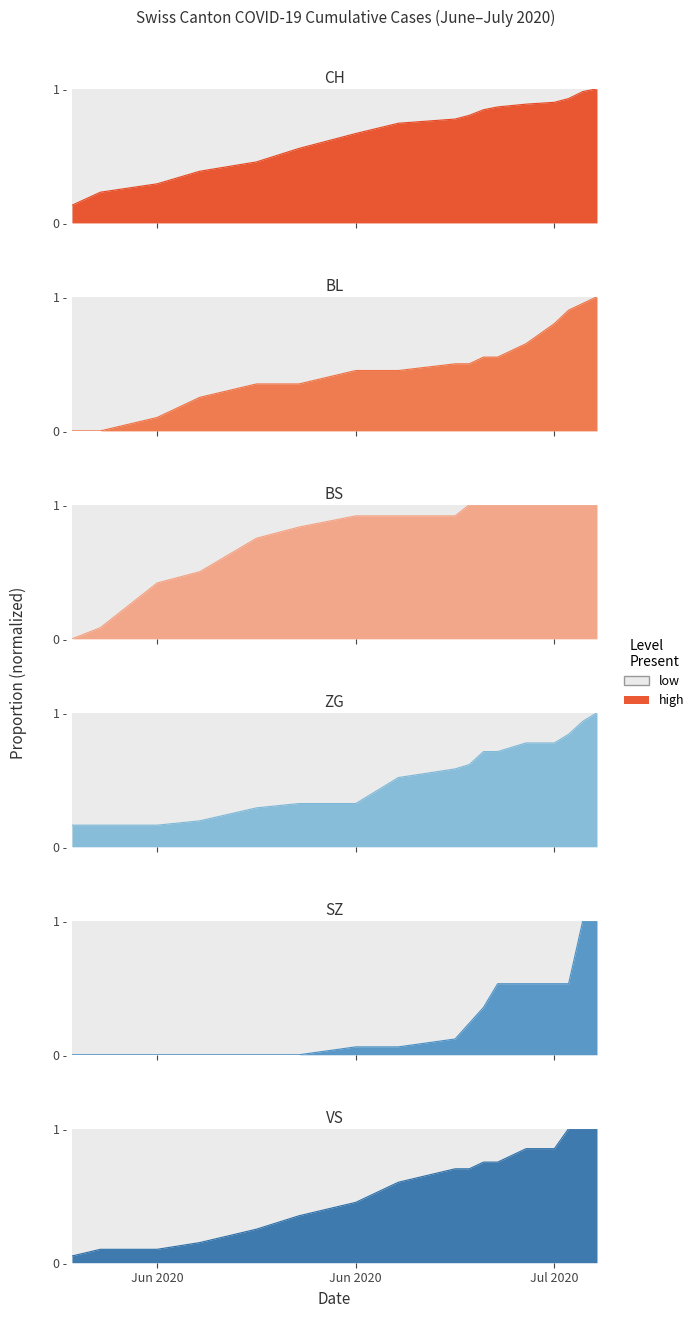

What is the difference between the maximum and second lowest values in the ZG series?

0.8